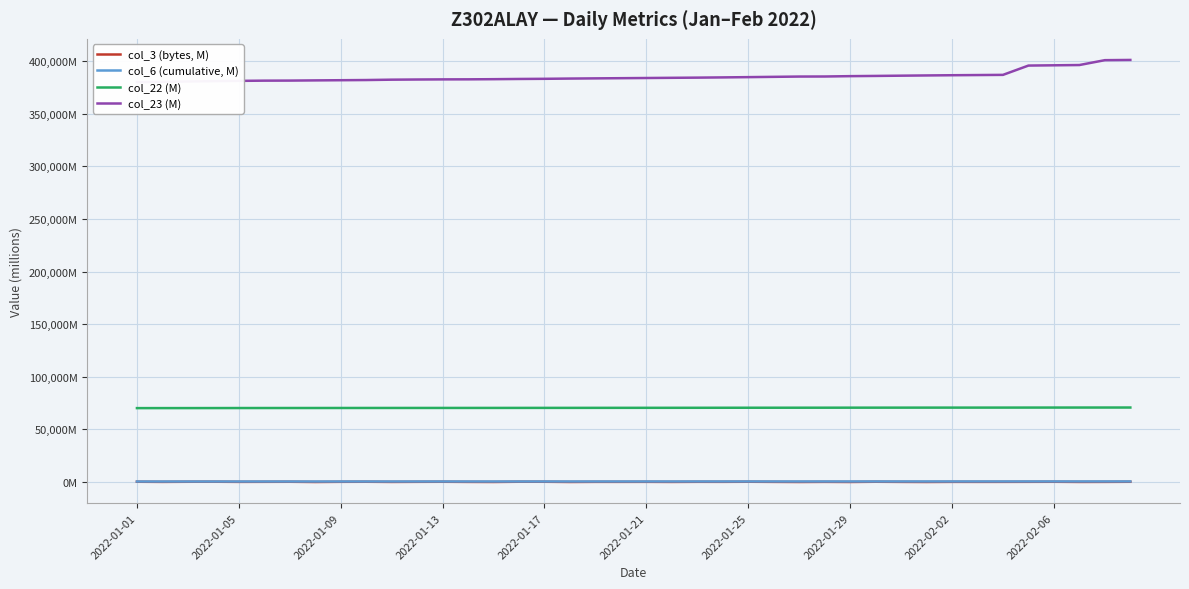

True or false: col_22 (M) and col_3 (bytes, M) intersect in this chart.

False